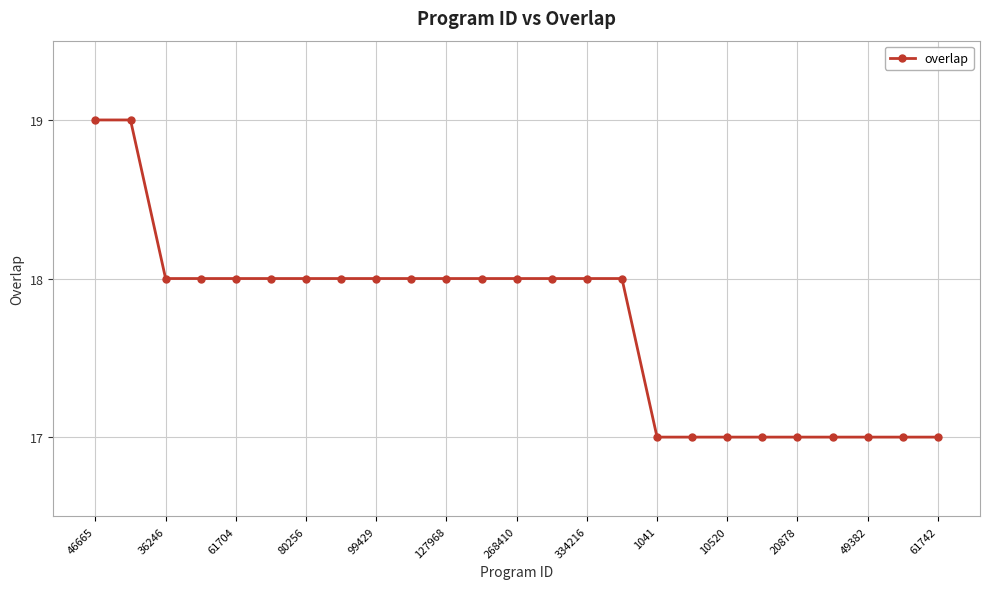

What is the minimum value shown in the chart?

17